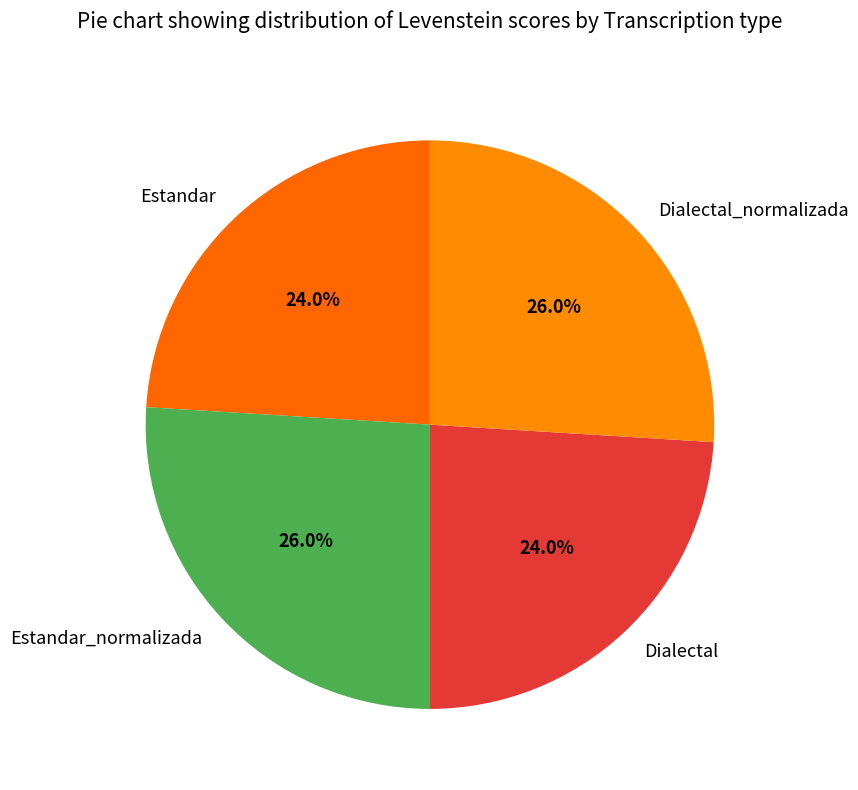

The Estandar slice represents 24% of the pie. True or false?

True